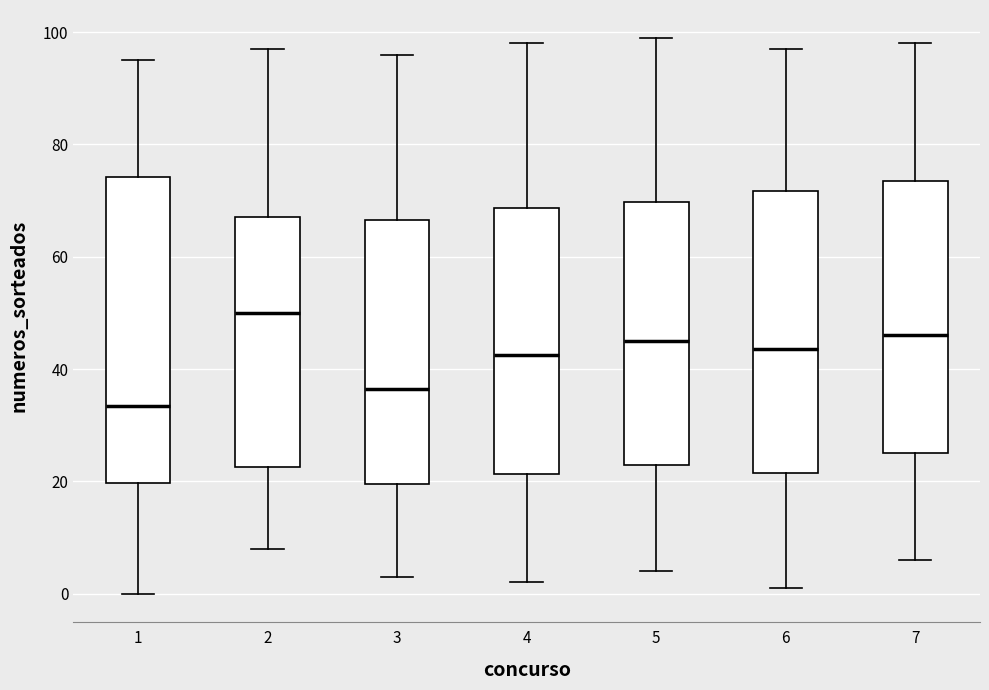

Which box has the highest median line?

2